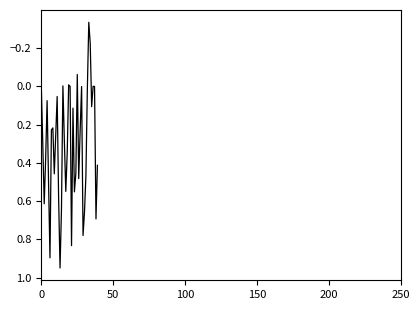

What is the difference between the maximum and minimum values?

1.3